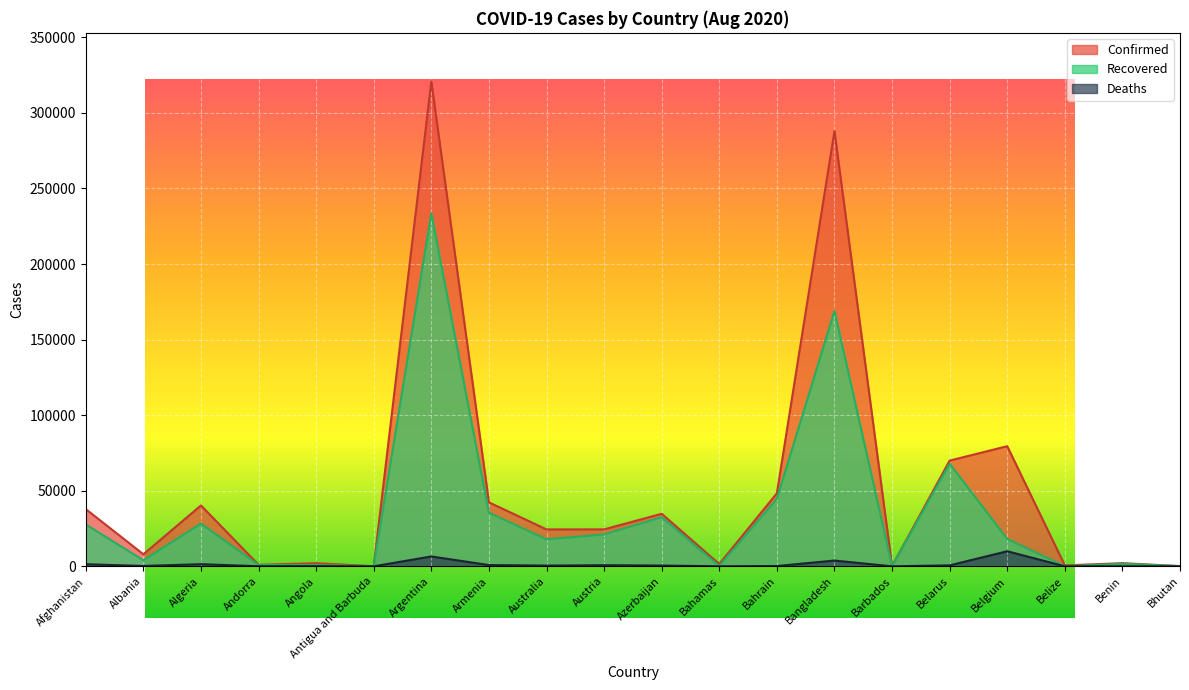

True or false: Recovered has more than 0 interior local peaks.

True